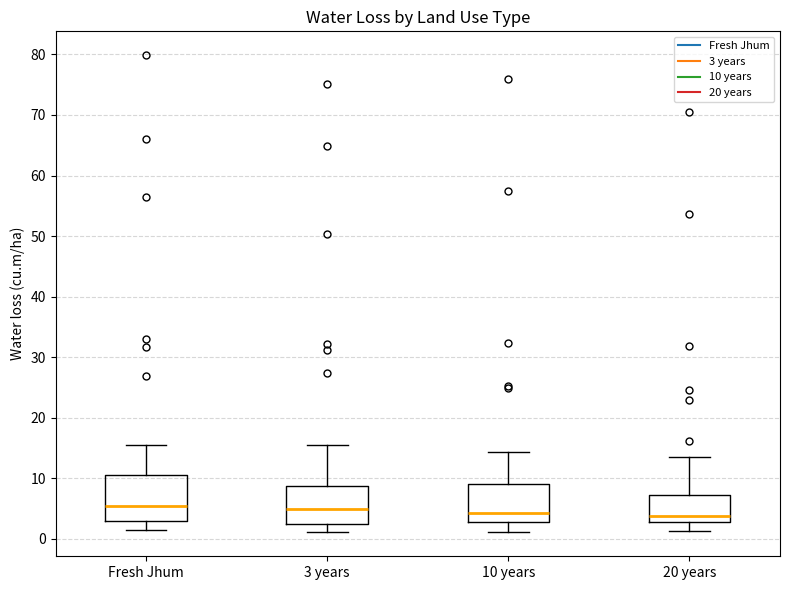

Where does the lower whisker of the box for Fresh Jhum end on the y-axis? The values are not printed on the chart, so give them approximately, as read against the axis.

1